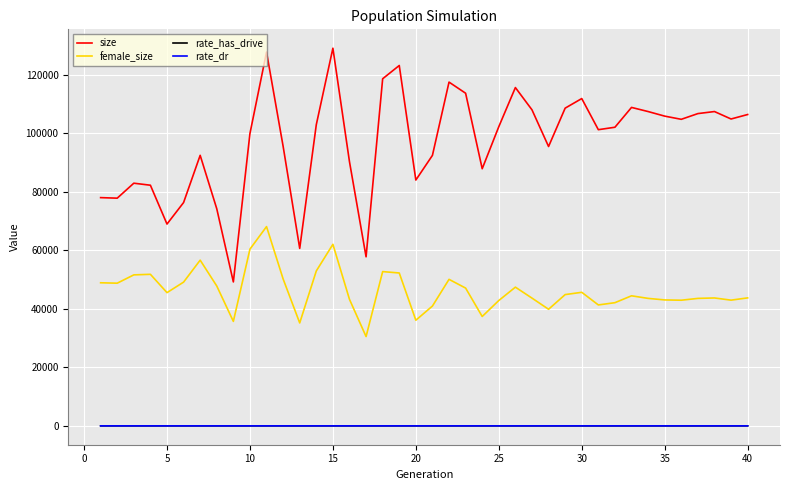

True or false: female_size and rate_has_drive cross at least once.

False